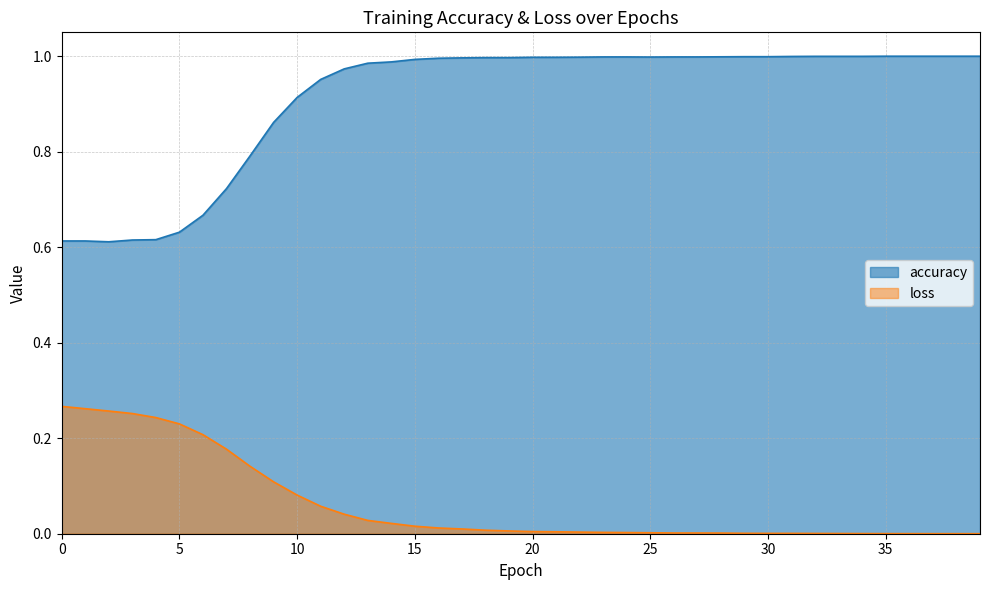

What are all the series names shown in the legend?

accuracy, loss